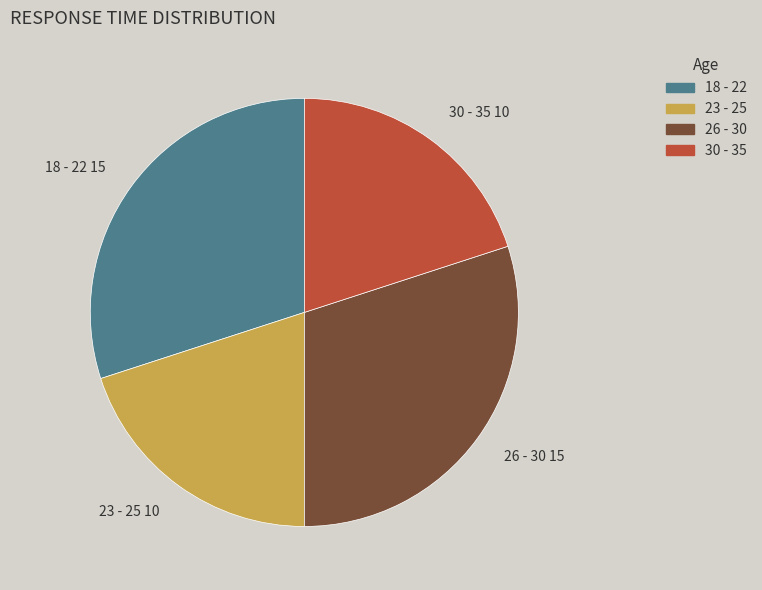

How many slices are in this pie chart?

4